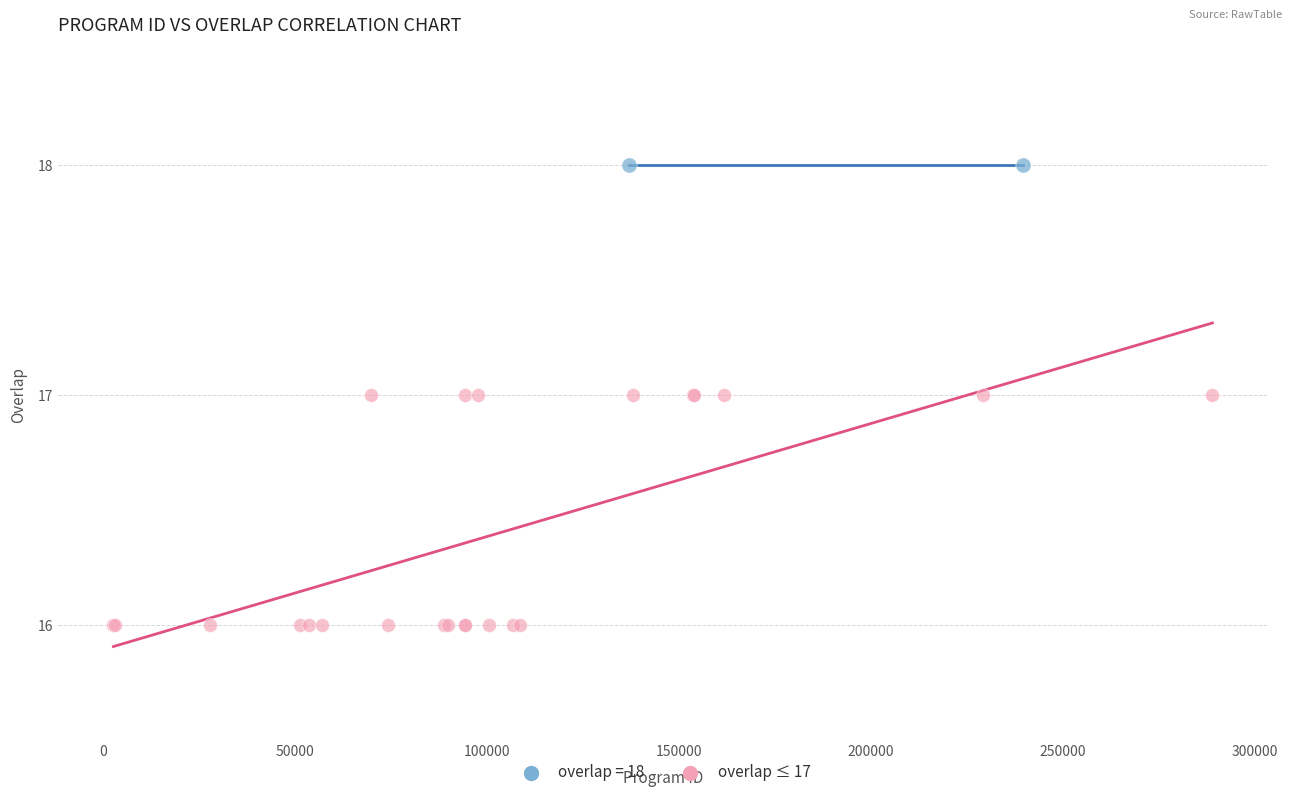

What are all the series names shown in the legend?

overlap = 18, overlap ≤ 17